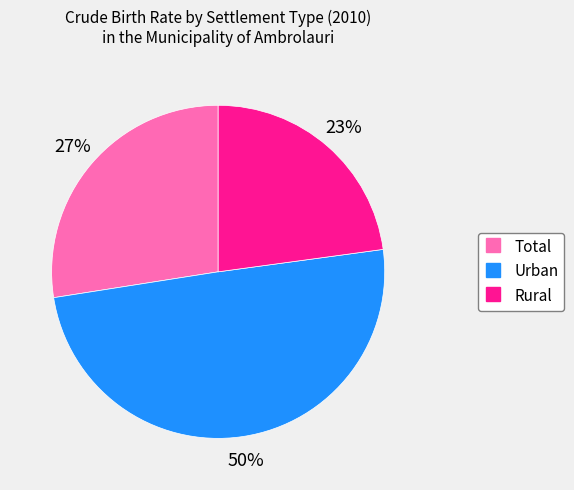

Between Total and Urban, which is larger?

Urban